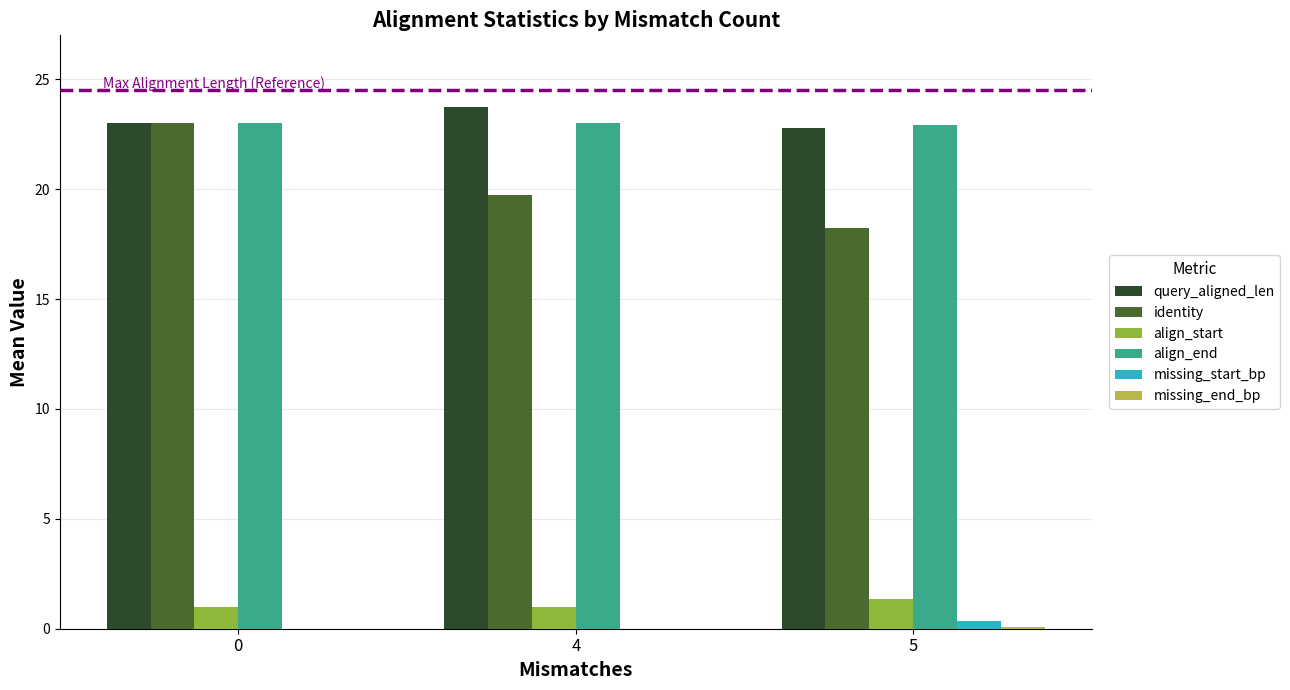

What is the sum of all align_end values?

68.9